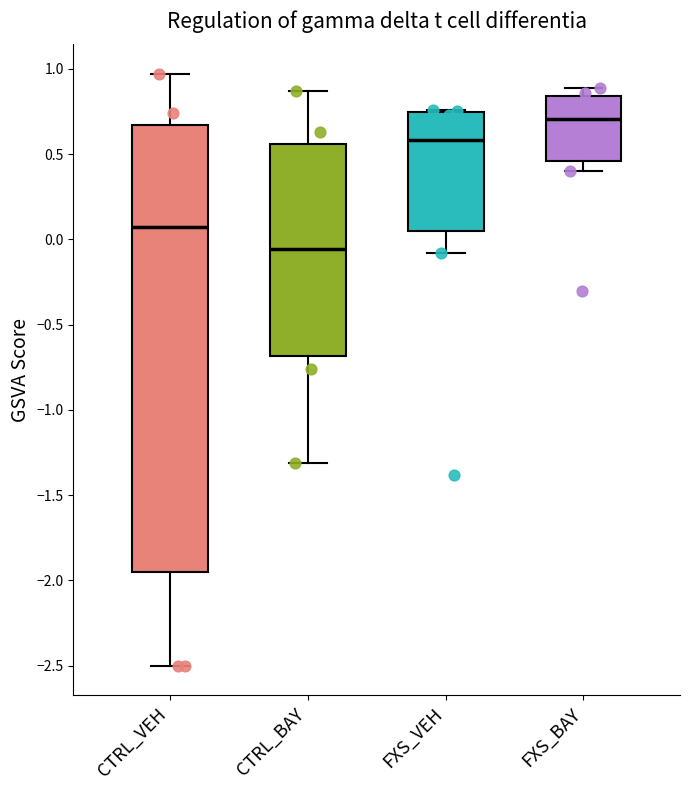

Comparing the boxes themselves (not the whiskers), which one is the tallest?

CTRL_VEH